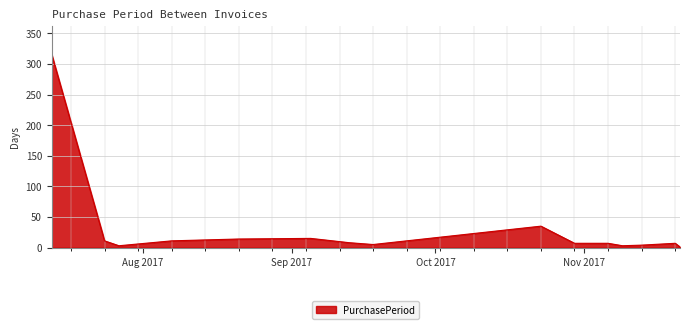

What is the greatest value displayed?

315